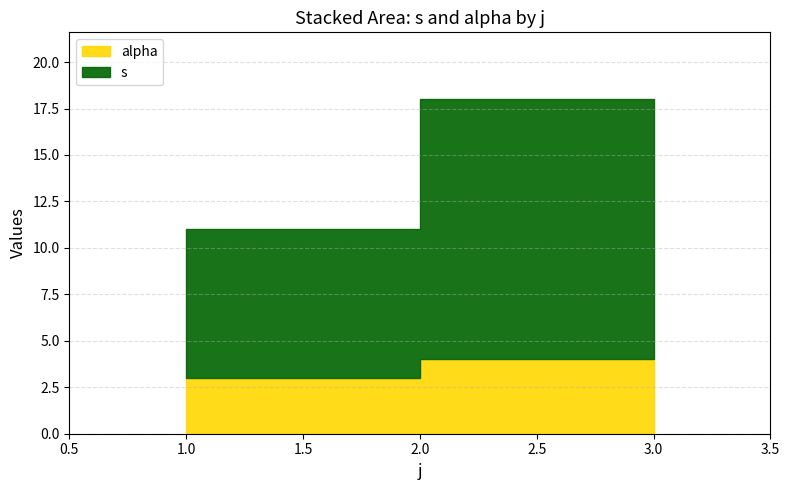

True or false: s has a value of 3 at 3.

False